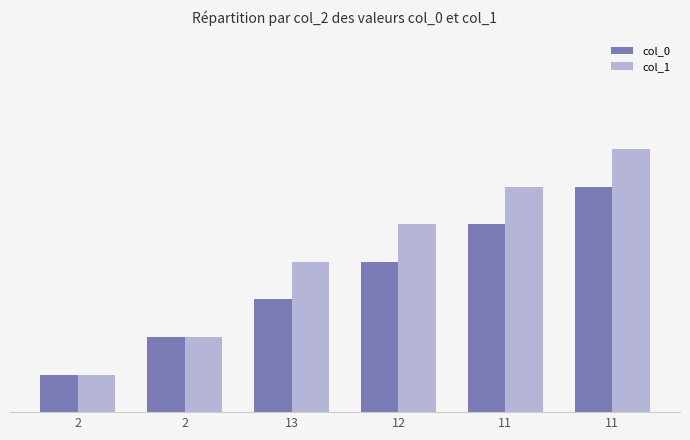

Reading left to right, what are all the values shown in this chart?

col_0: 1	2	3	4	5	6
col_1: 1	2	4	5	6	7